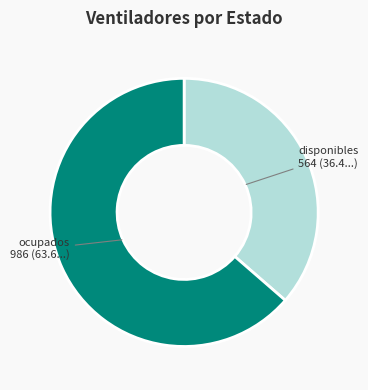

Which category has the smallest portion of the pie?

disponibles